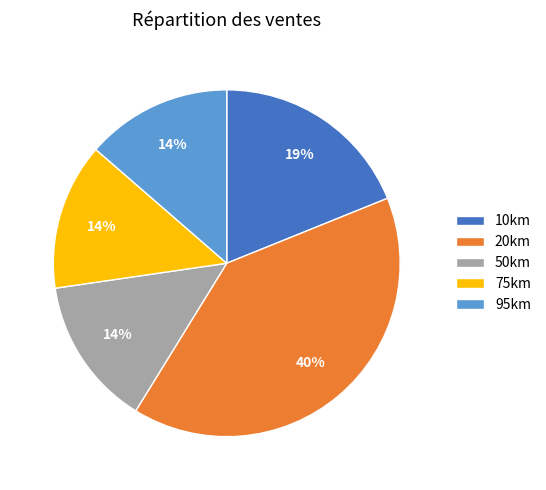

To the nearest percent, what percentage of the pie is 10km?

19%